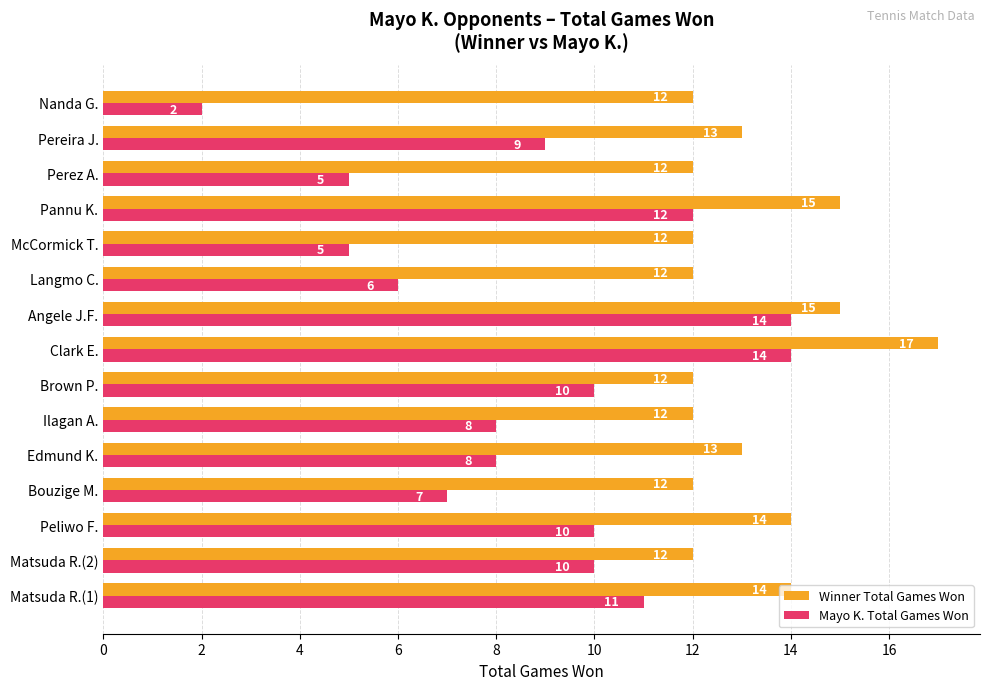

At which category is the sum across all series the highest?

Clark E.